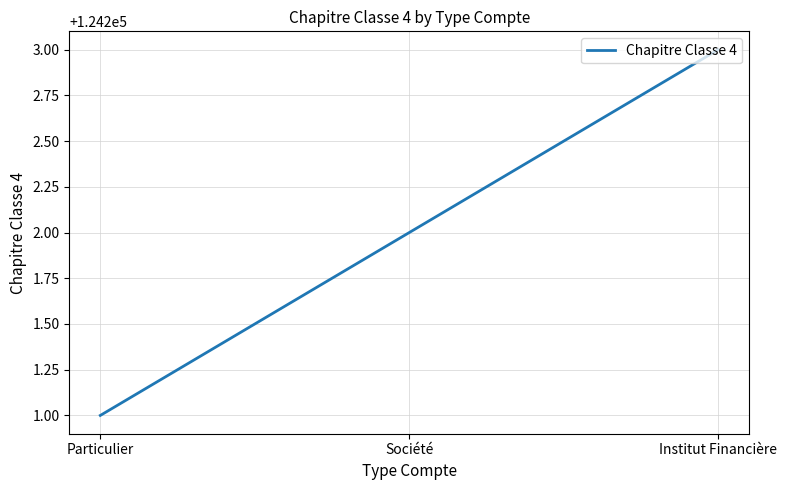

True or false: the data shows 124203 at Institut Financière.

True